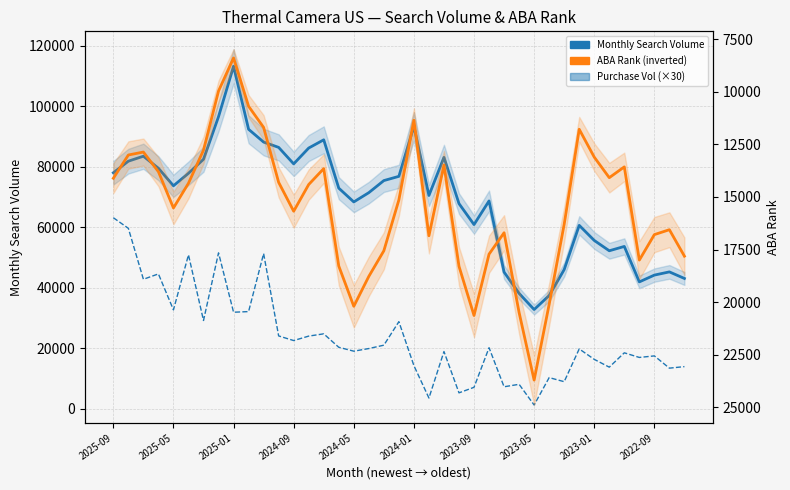

At 11, list the series in order from smallest to largest.

ABA Rank, Monthly Purchase Vol (×30), Monthly Search Volume